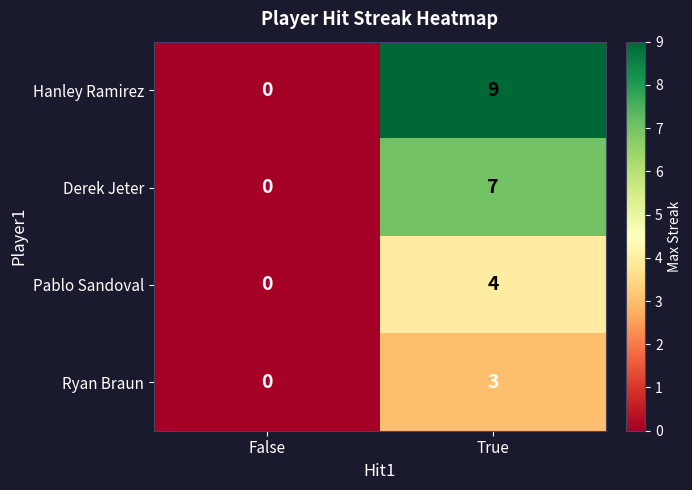

The Hanley Ramirez series shows 9 at True. True or false?

True